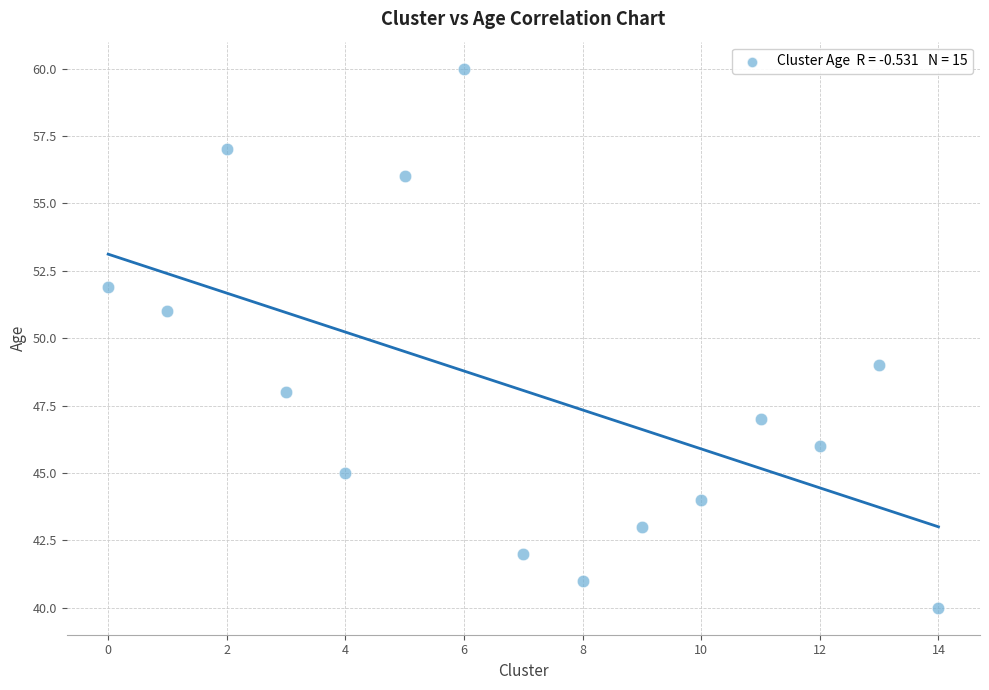

What is the range of Y values (max minus min)?

20.0